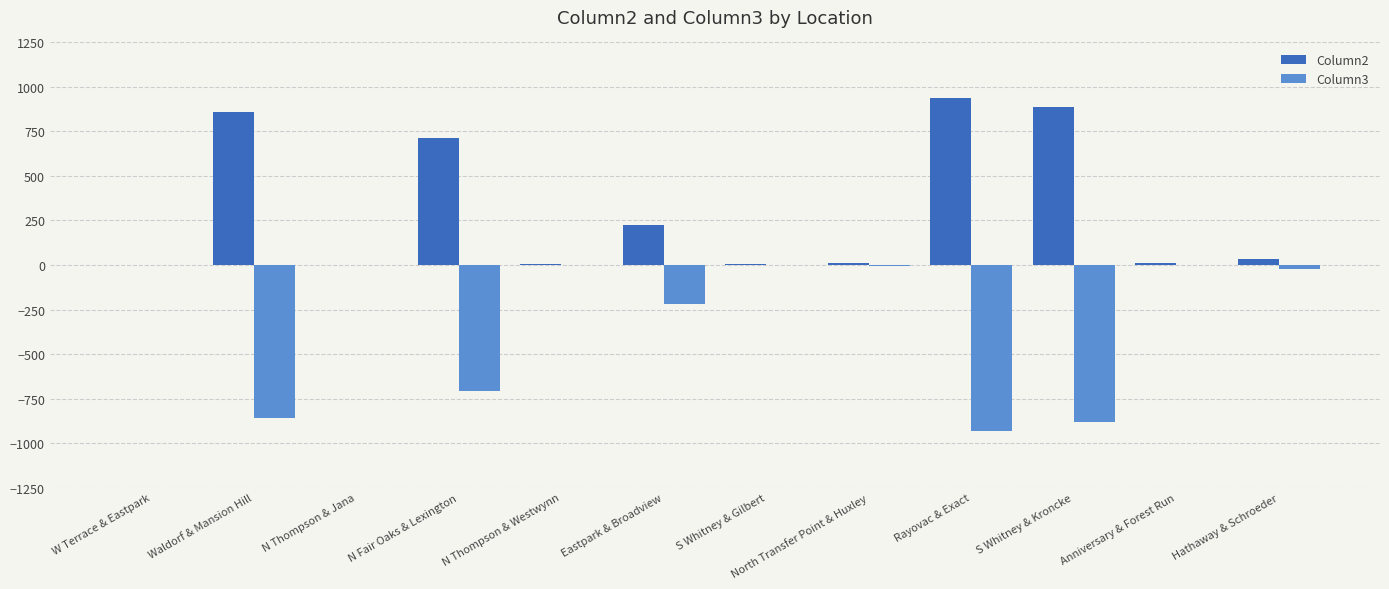

Which series has the largest total across all categories?

Column2